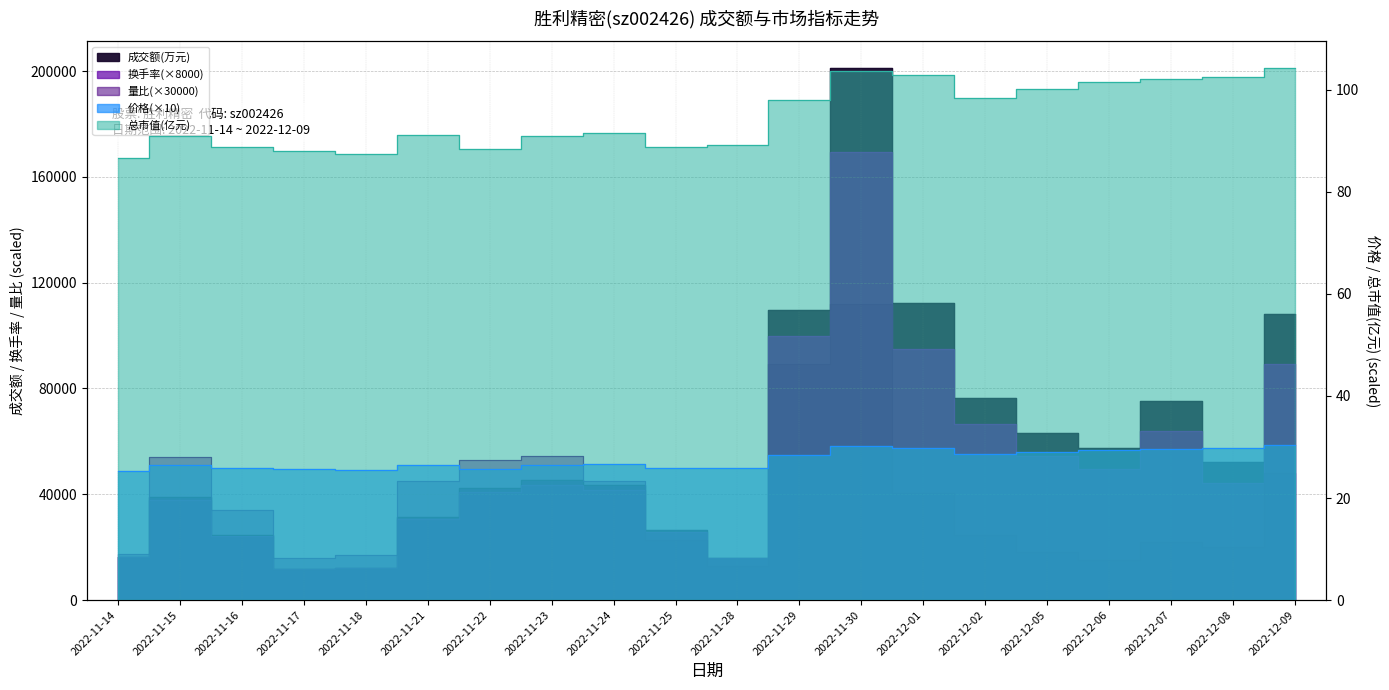

In 总市值(亿元), how many points are lower than both neighbors (excluding endpoints)?

4